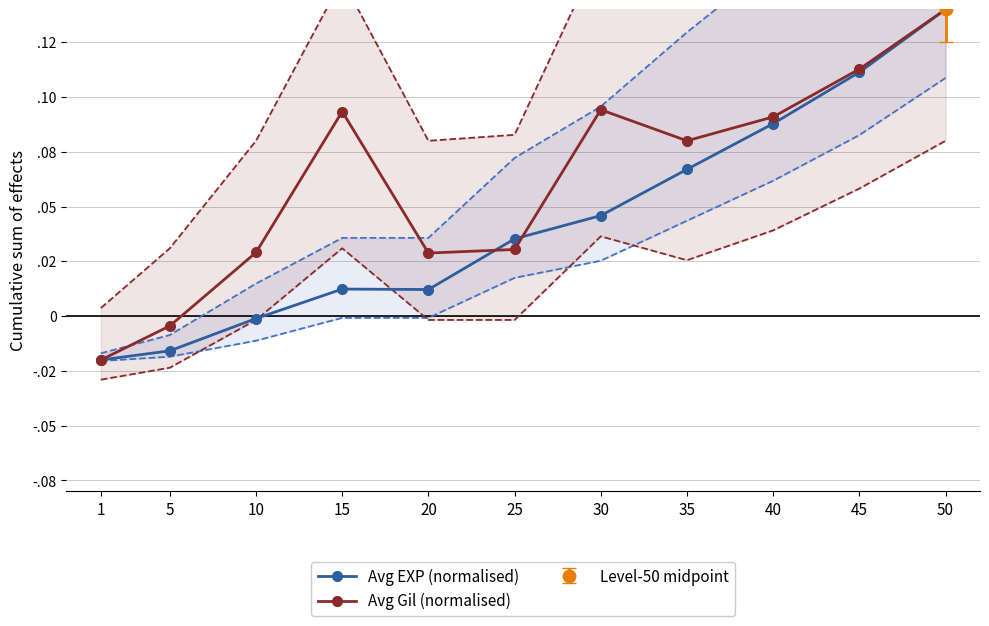

What is the value of the Avg Gil (normalised) point at the 11th from the left?

0.1